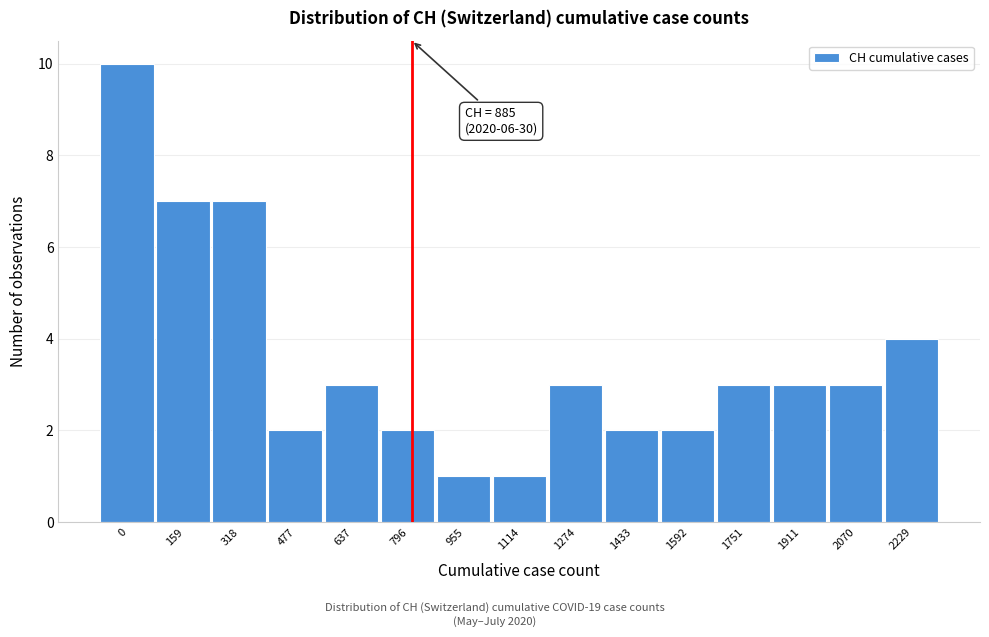

Reading right to left, list all the values displayed in this chart.

2229=4	2070=3	1911=3	1751=3	1592=2	1433=2	1274=3	1114=1	955=1	796=2	637=3	477=2	318=7	159=7	0=10